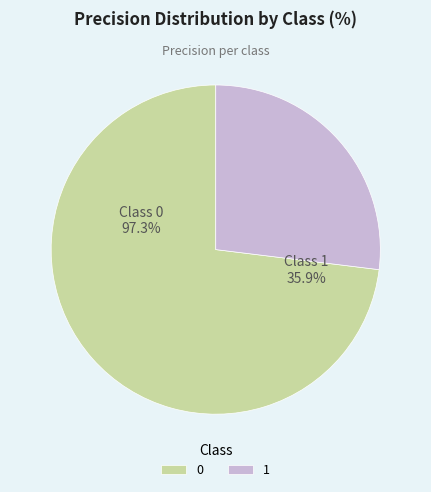

To the nearest percent, what portion does 1 represent?

27%